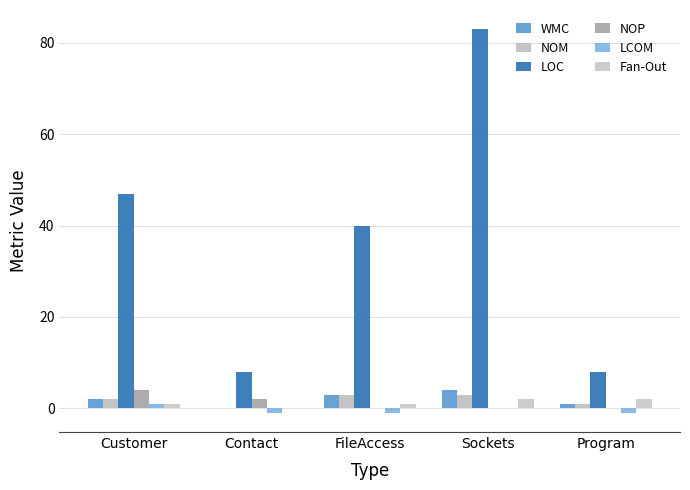

Reading right to left, transcribe all the data shown in this chart.

WMC: 1	4	3	0	2
NOM: 1	3	3	0	2
LOC: 8	83	40	8	47
NOP: 0	0	0	2	4
LCOM: -1	0	-1	-1	1
Fan-Out: 2	2	1	0	1